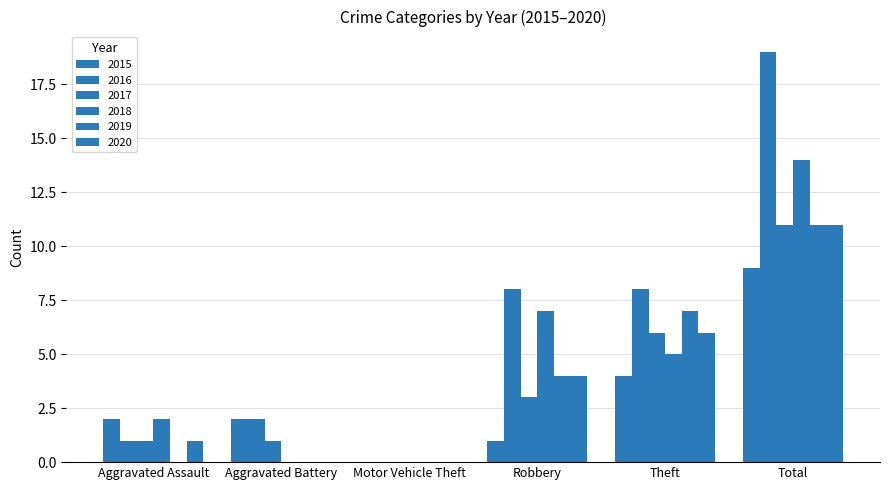

What is the difference between the second highest and minimum values in the 2017 series?

6